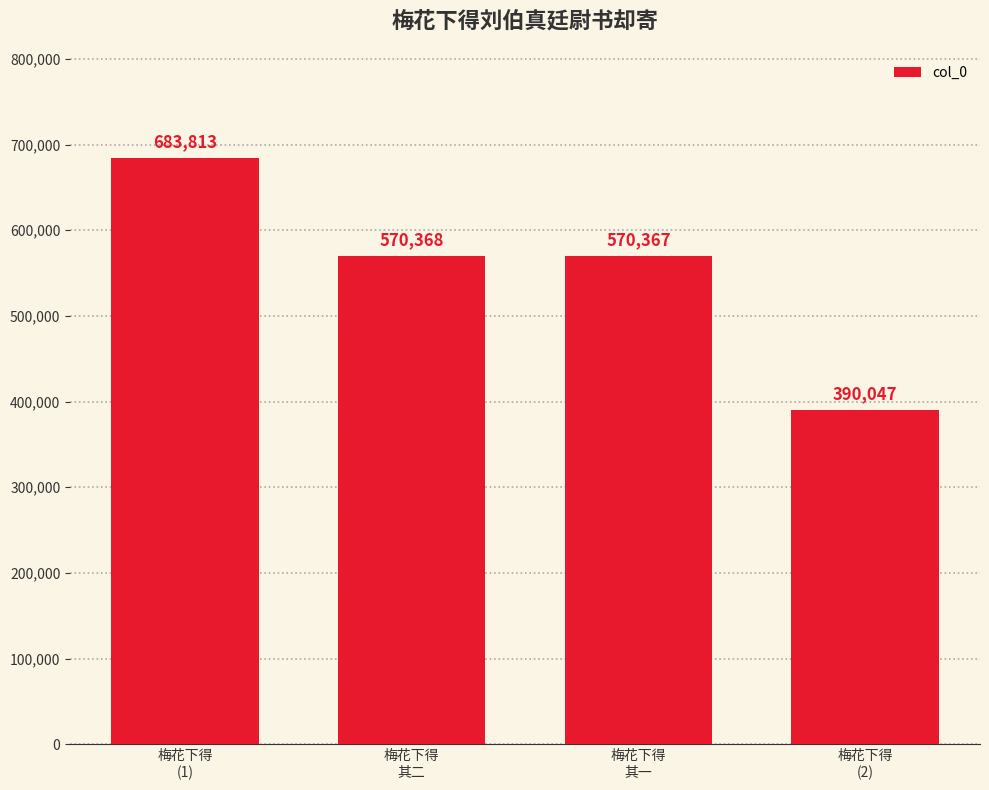

The value at 梅花下得
其一 is 570367. True or false?

True